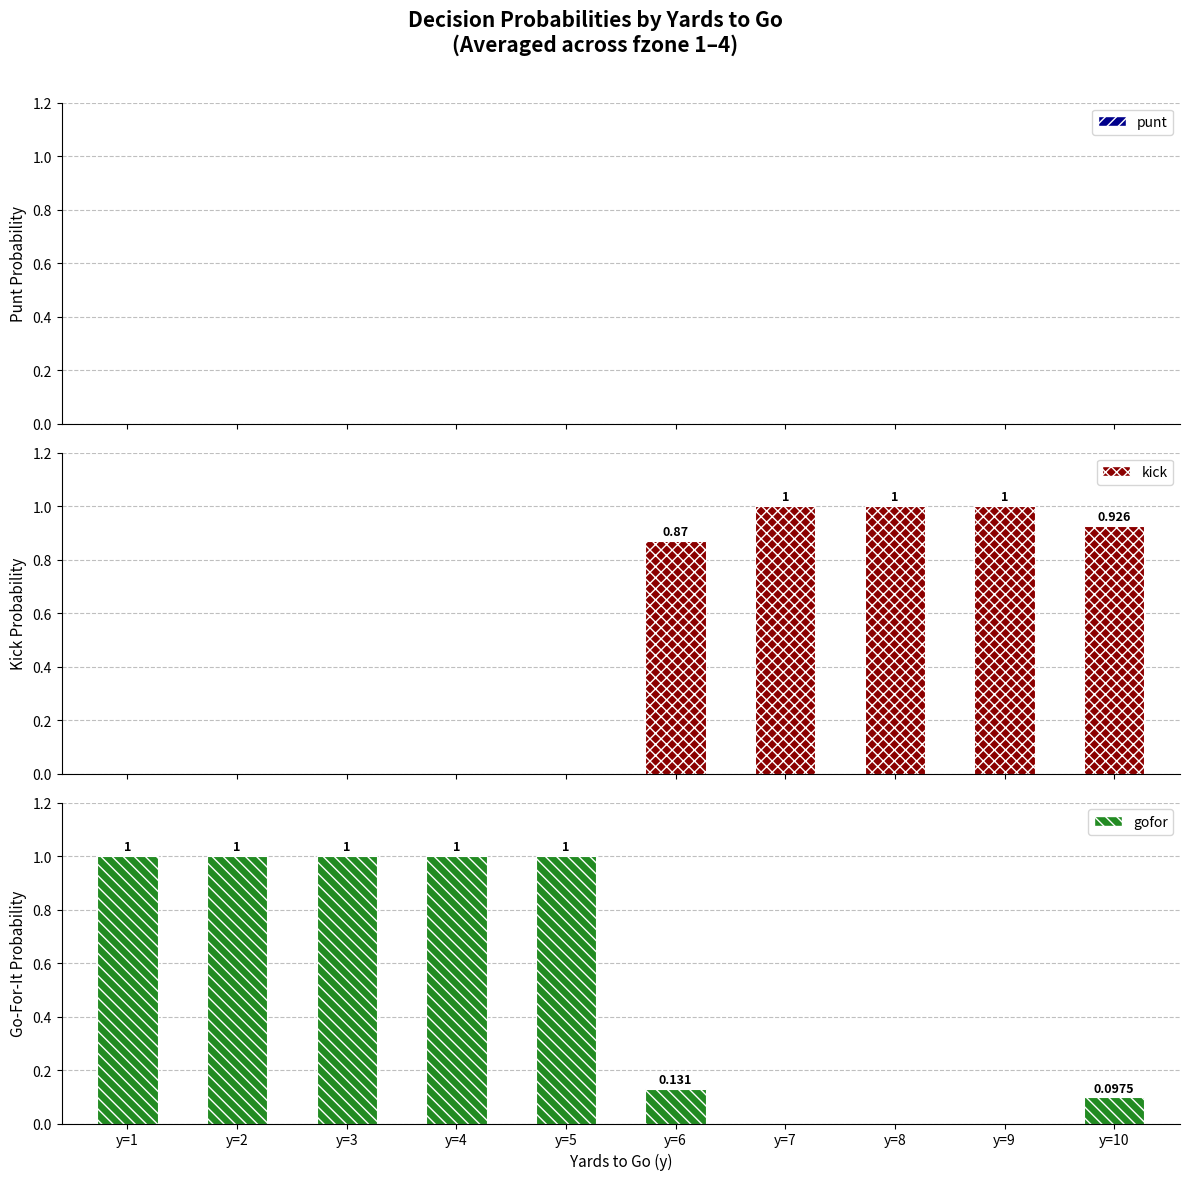

At which category is the sum across all series the highest?

y=10